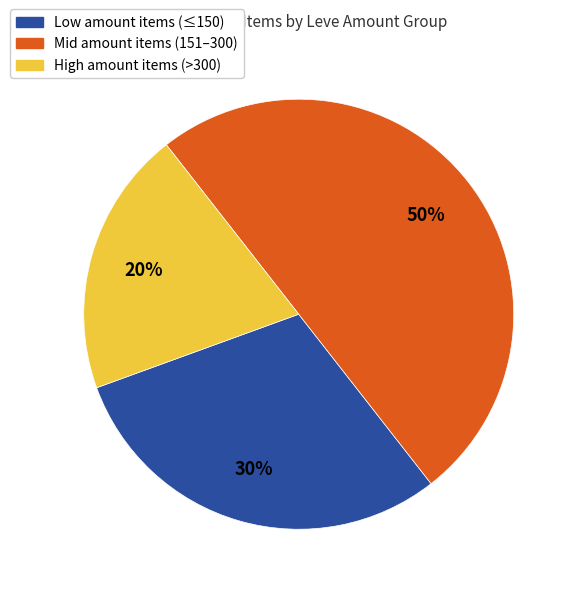

To the nearest percent, what is the average slice percentage?

33%